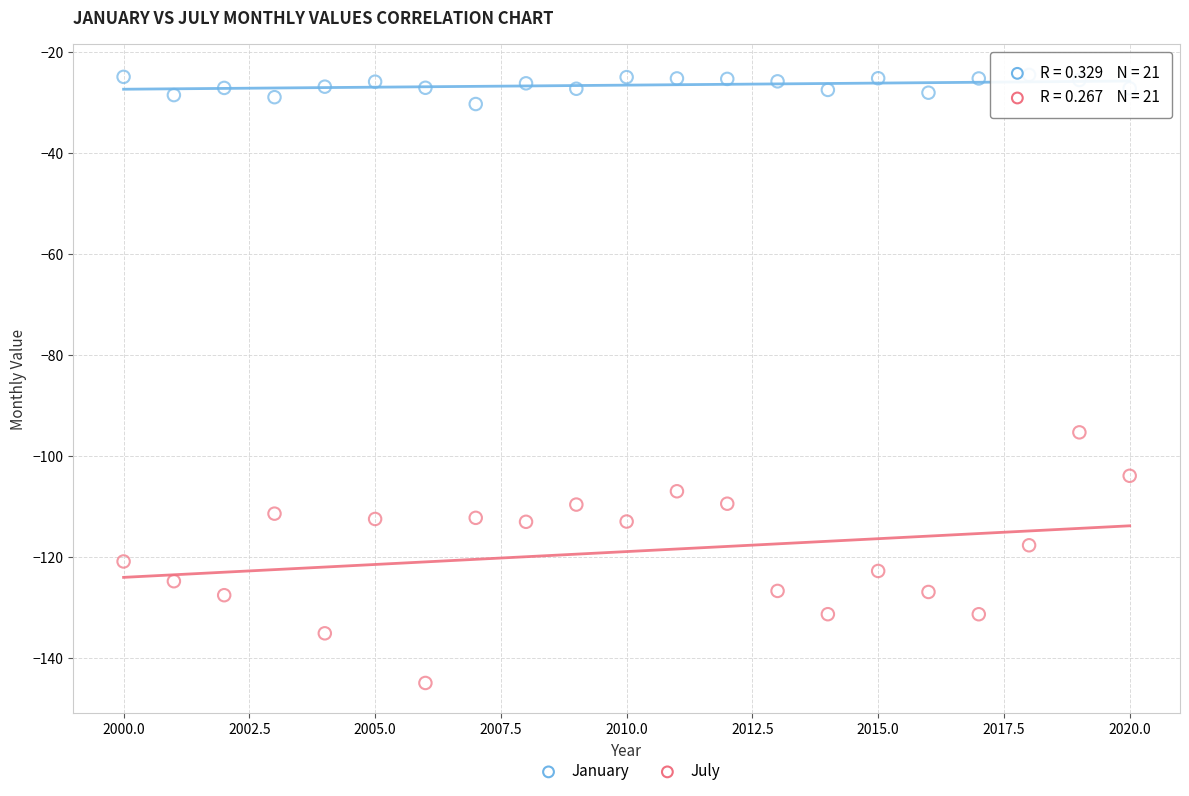

Across all series, what Y value is closest to -84?

-95.3